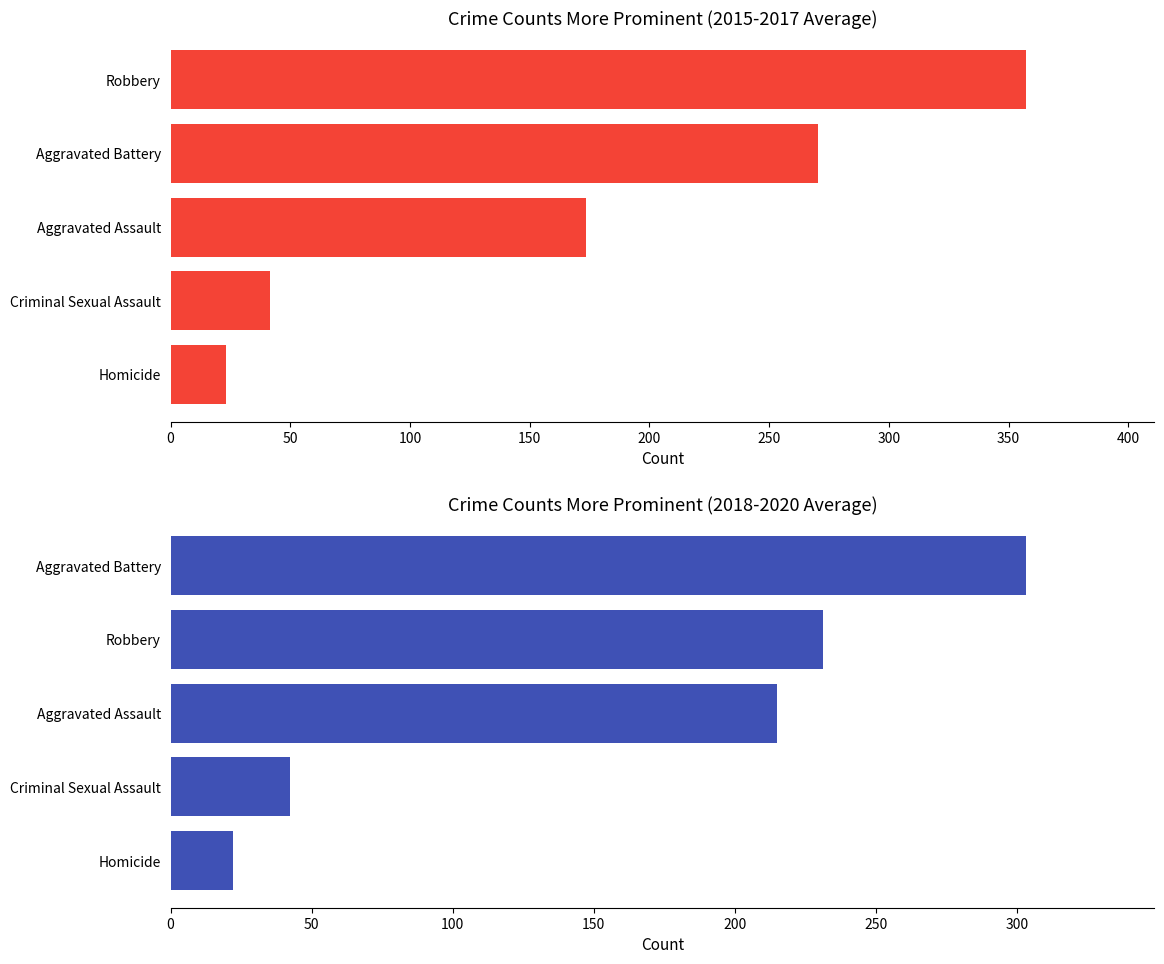

Which series changed the most between 0 and 200?

2015-2017 avg